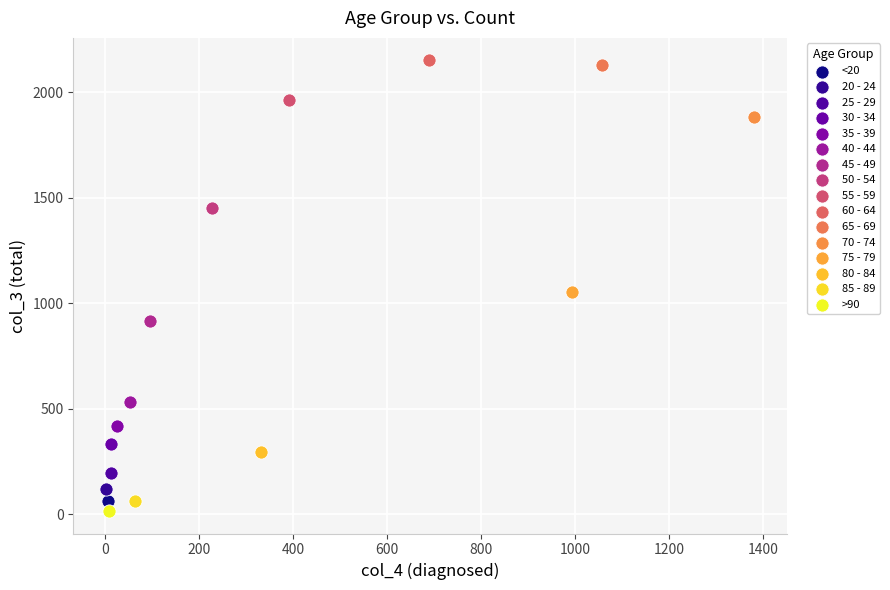

Which series contains the highest Y value?

60 - 64